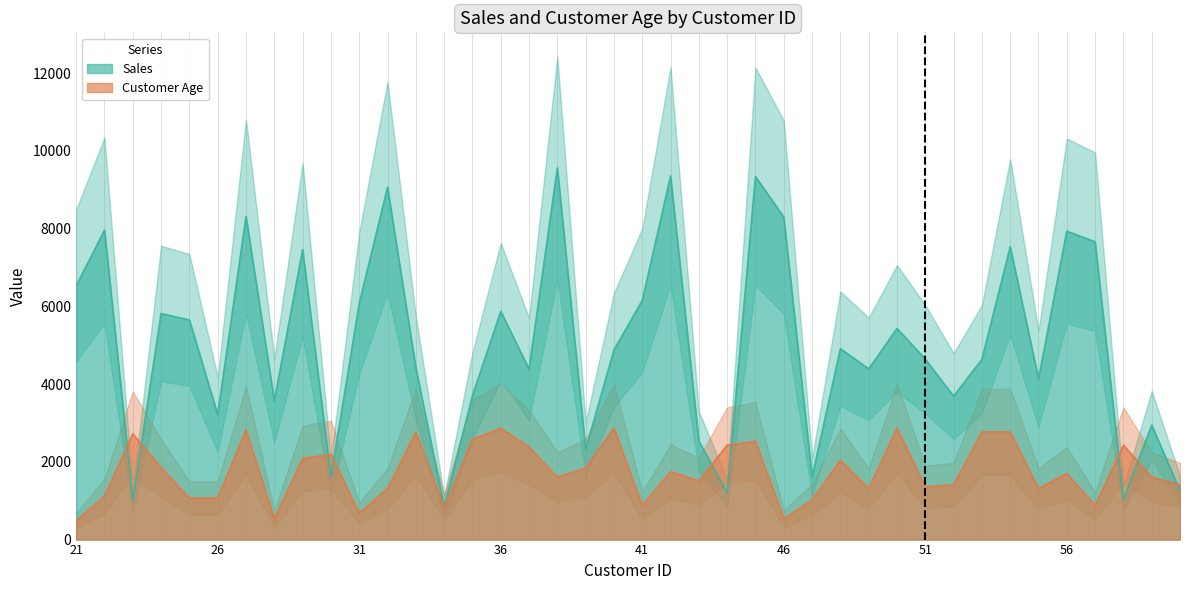

Reading left to right, transcribe all the data shown in this chart.

Sales: 21=6532.0	22=7958.0	23=1012.0	24=5816.0	25=5651.0	26=3215.0	27=8314.0	28=3575.0	29=7459.0	30=1607.0	31=6078.0	32=9065.0	33=4423.0	34=850.0	35=3701.0	36=5873.0	37=4385.0	38=9561.0	39=2322.0	40=4881.0	41=6154.0	42=9355.0	43=2536.0	44=1198.0	45=9343.0	46=8296.0	47=1610.0	48=4912.0	49=4392.0	50=5434.0	51=4642.0	52=3690.0	53=4639.0	54=7533.0	55=4137.0	56=7937.0	57=7661.0	58=1049.0	59=2945.0	60=1257.0
Customer Age: 21=486.2	22=1118.2	23=2722.5	24=1847.4	25=1069.5	26=1069.5	27=2819.7	28=534.8	29=2090.5	30=2187.7	31=680.6	32=1312.6	33=2771.1	34=826.5	35=2576.6	36=2868.3	37=2382.1	38=1604.3	39=1847.4	40=2868.3	41=875.1	42=1750.1	43=1507.1	44=2430.8	45=2528.0	46=534.8	47=1020.9	48=2041.8	49=1312.6	50=2868.3	51=1361.2	52=1409.8	53=2771.1	54=2771.1	55=1312.6	56=1701.5	57=875.1	58=2430.8	59=1604.3	60=1409.8